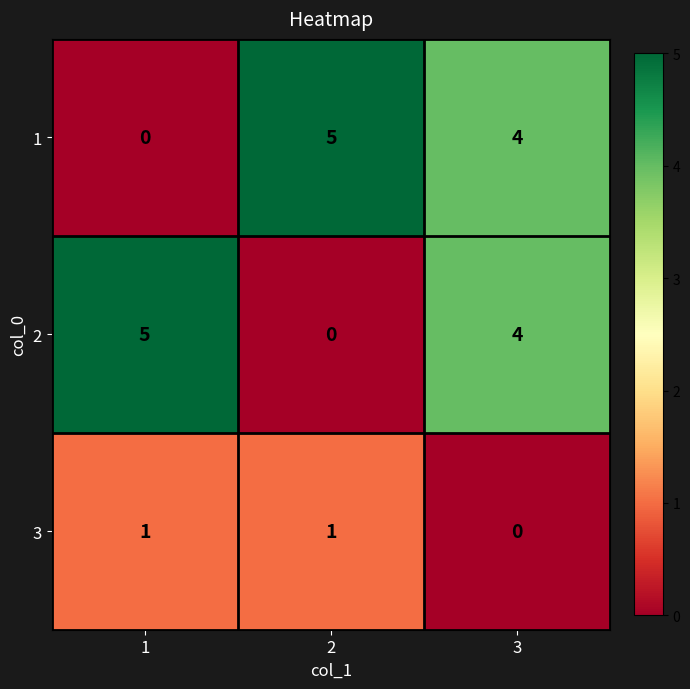

Reading left to right, transcribe all the data shown in this chart.

1: 1=0	2=5	3=4
2: 1=5	2=0	3=4
3: 1=1	2=1	3=0